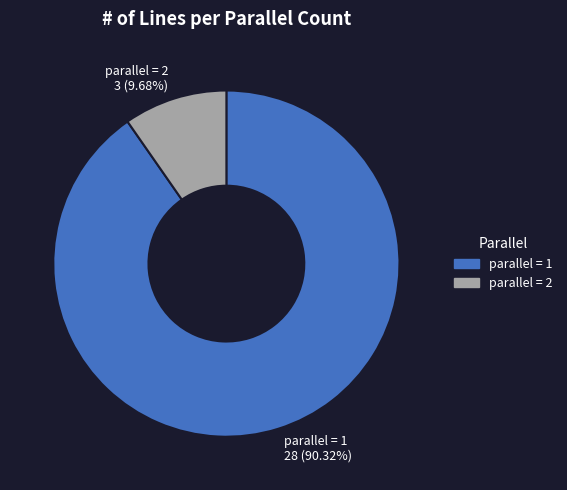

Is it true that parallel = 2 is 10% of the pie?

True